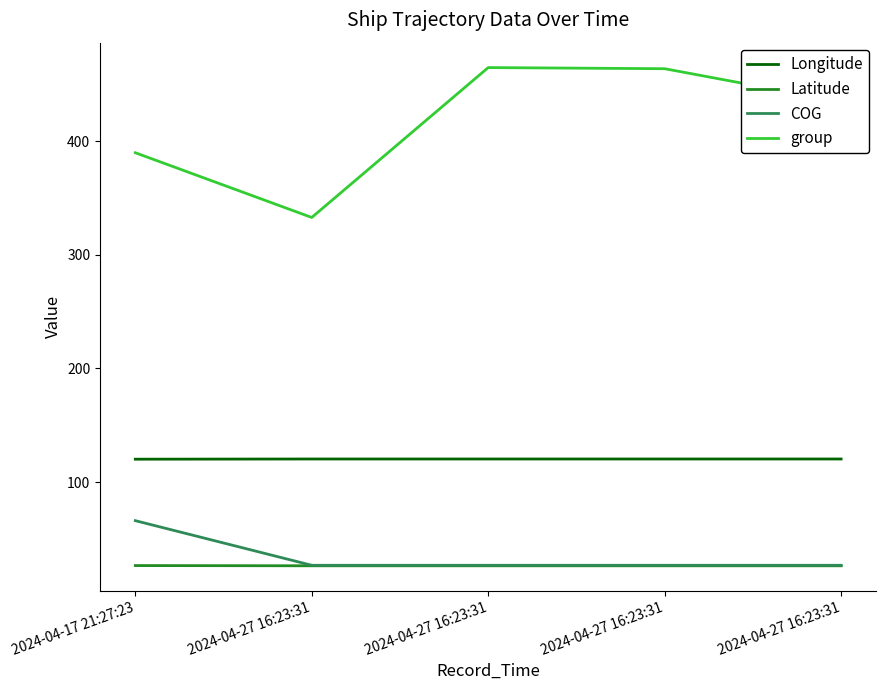

List the series in order of their peak value, highest first.

group, Longitude, COG, Latitude